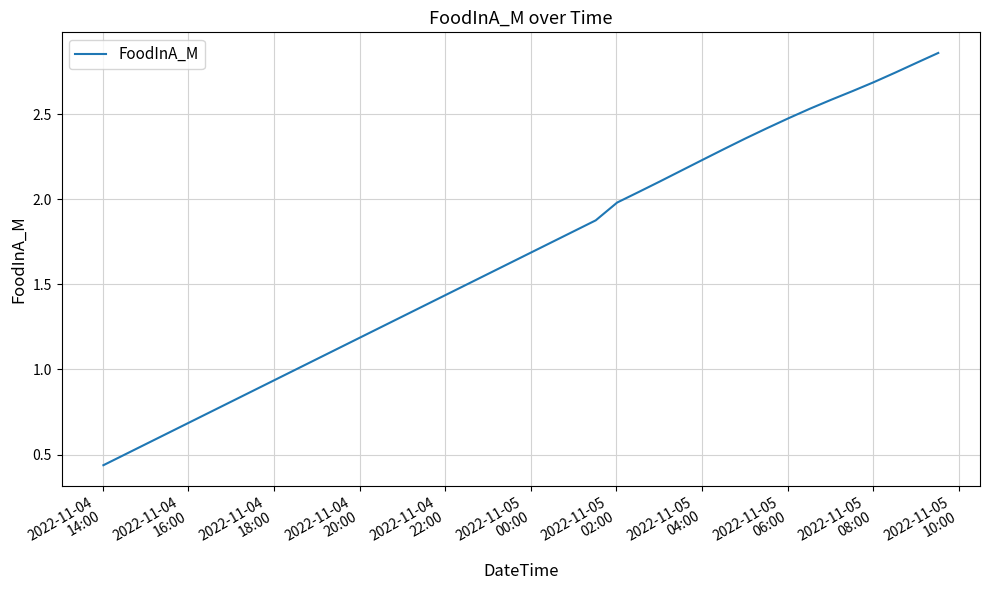

What is the average value?

1.7